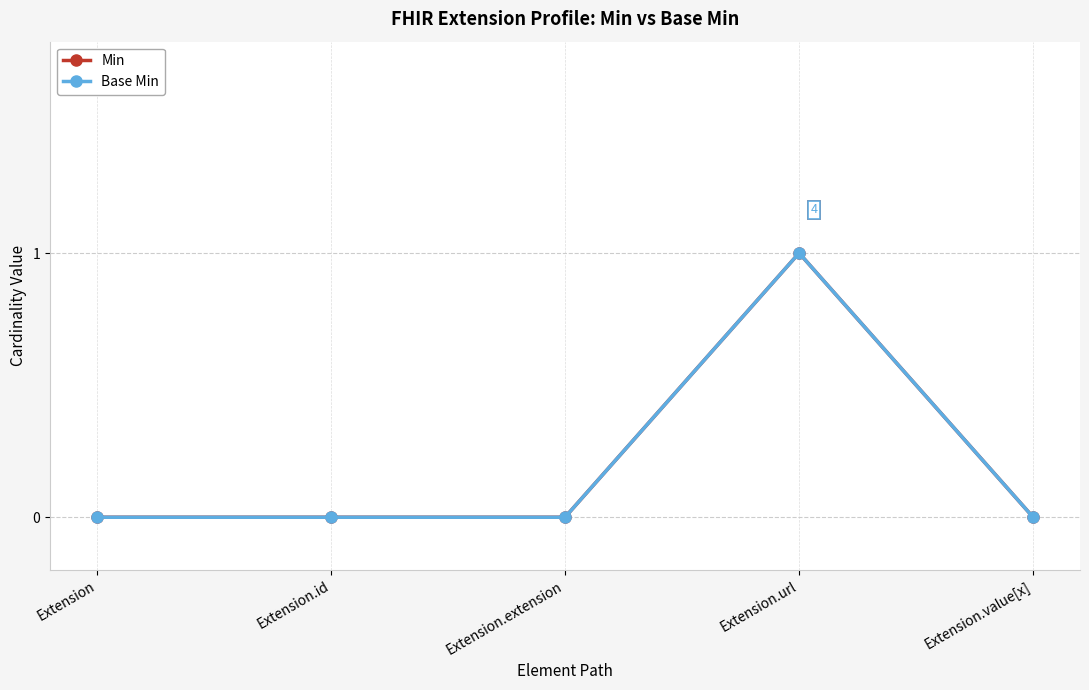

The value of Min at Extension.url is 1. True or false?

False